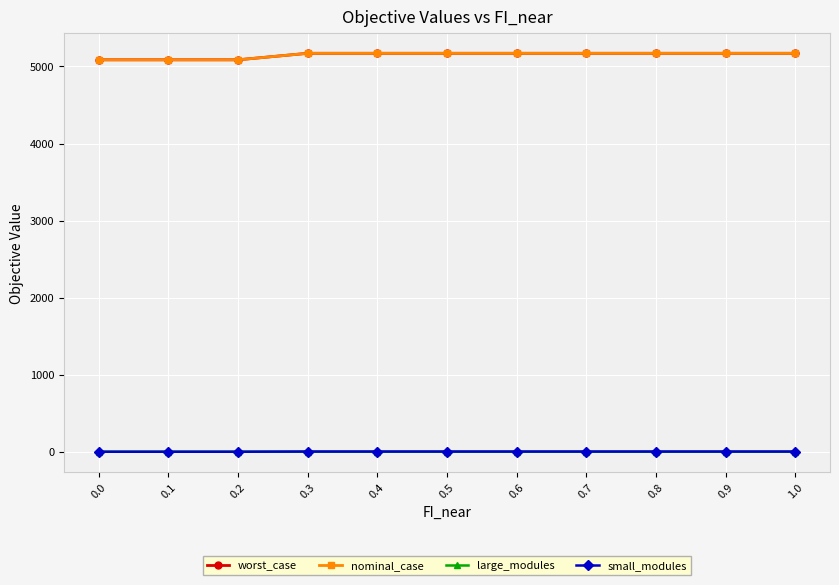

Which label corresponds to the smallest value in the chart?

0.3